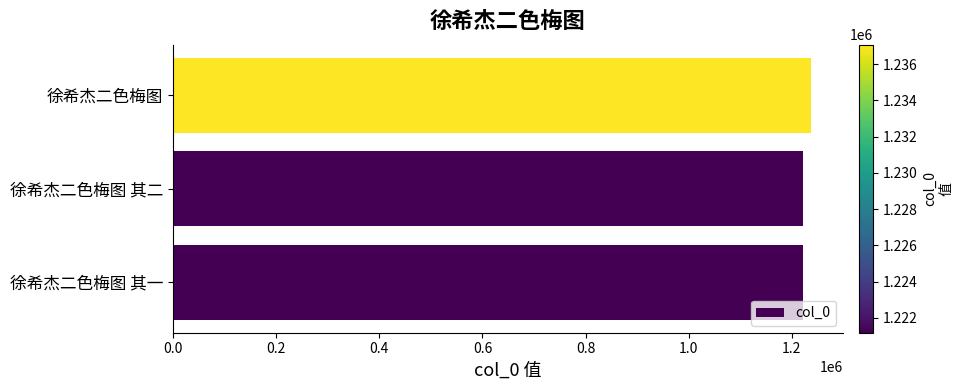

How many values are below 1221188?

1